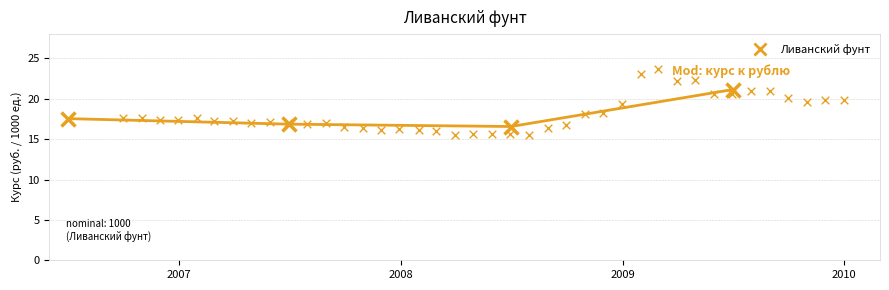

What is the range of X values (max minus min)?

1188.0